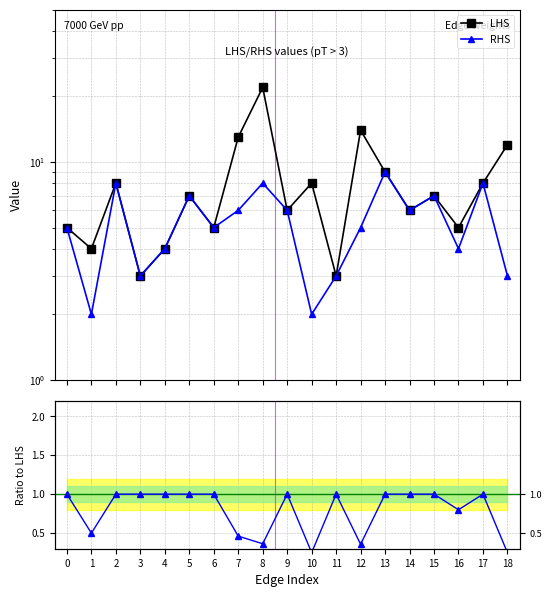

Which series has the largest total across all categories?

LHS